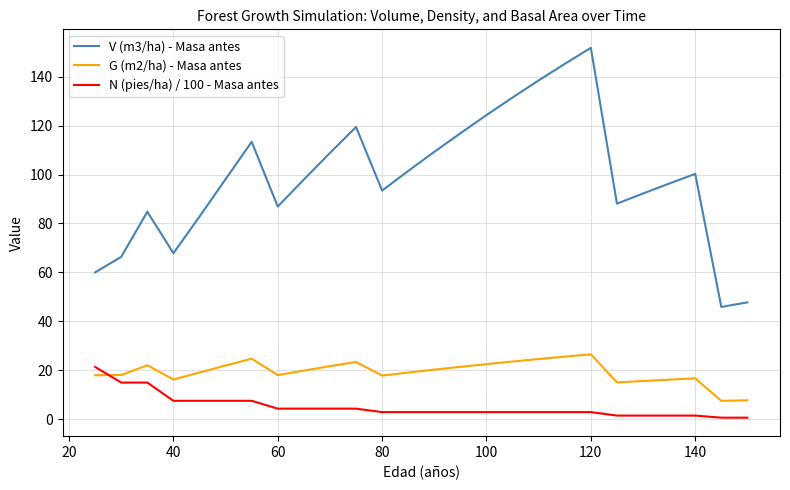

What is the sum of all N (pies/ha) / 100 - Masa antes values?

130.6